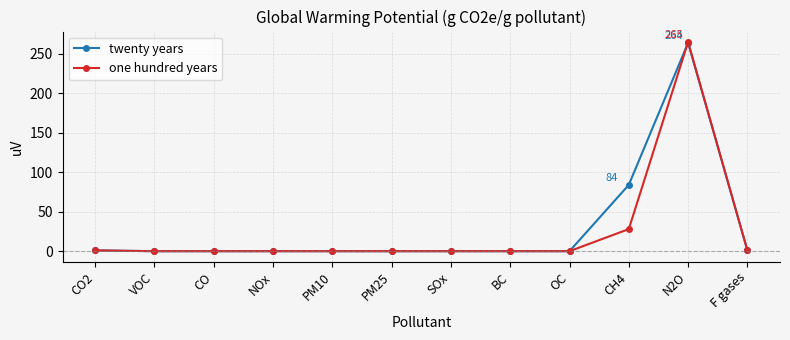

What is the label of the 12th point from the right?

CO2